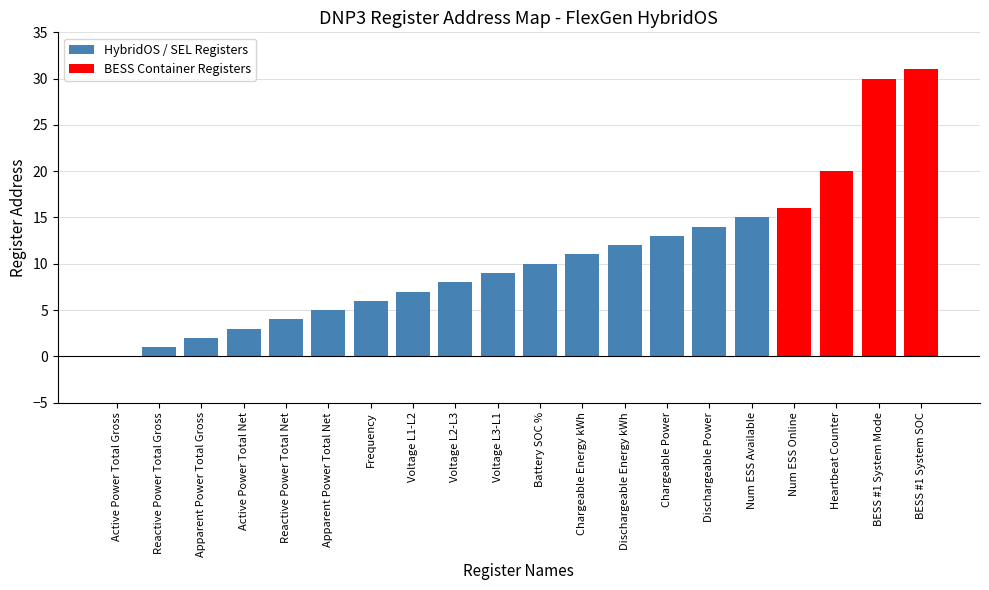

What is the change in value from Active Power Total Net to BESS #1 System SOC?

+28